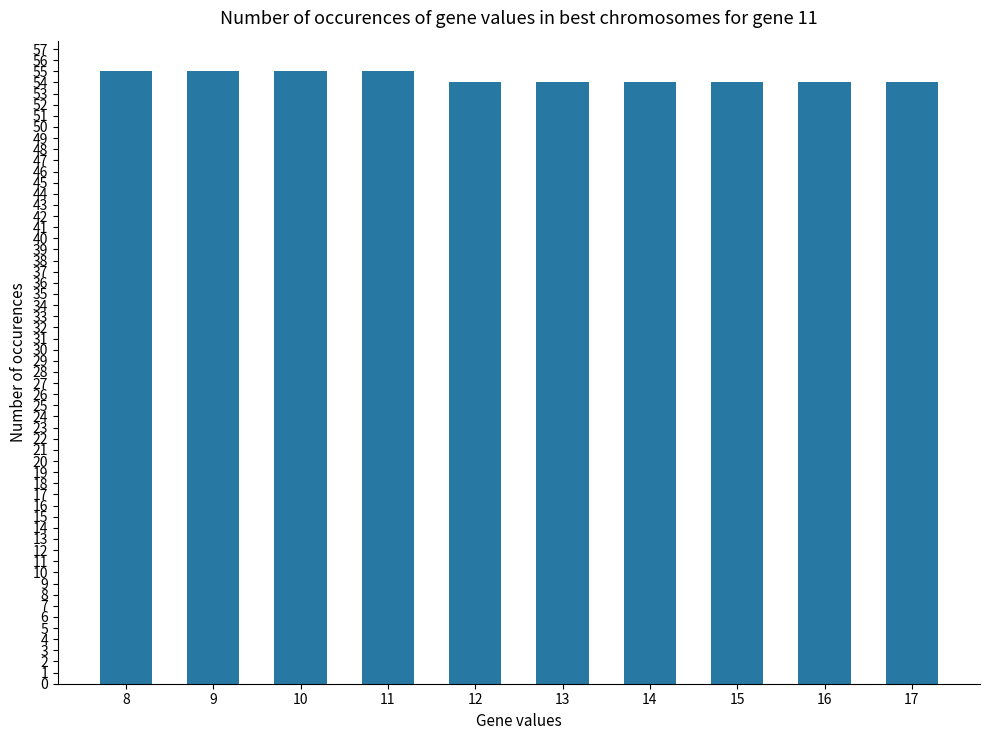

What is the average value?

54